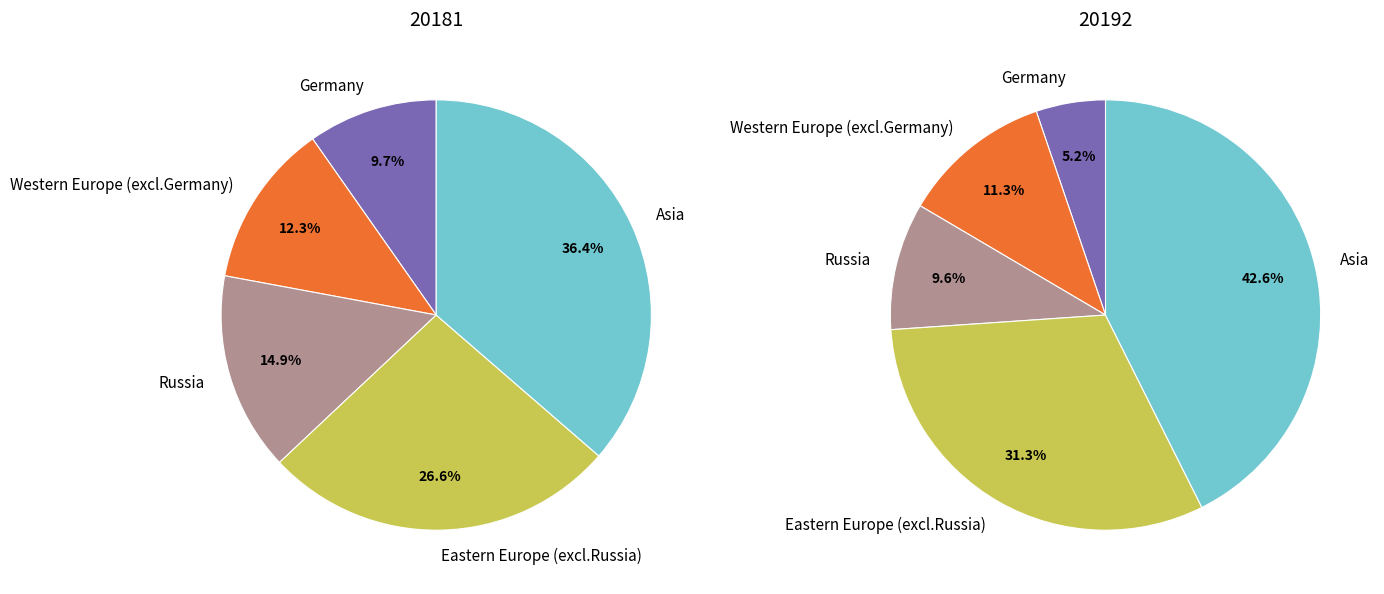

What percentage is the Western Europe (excl.Germany) slice, to the nearest percent?

11%